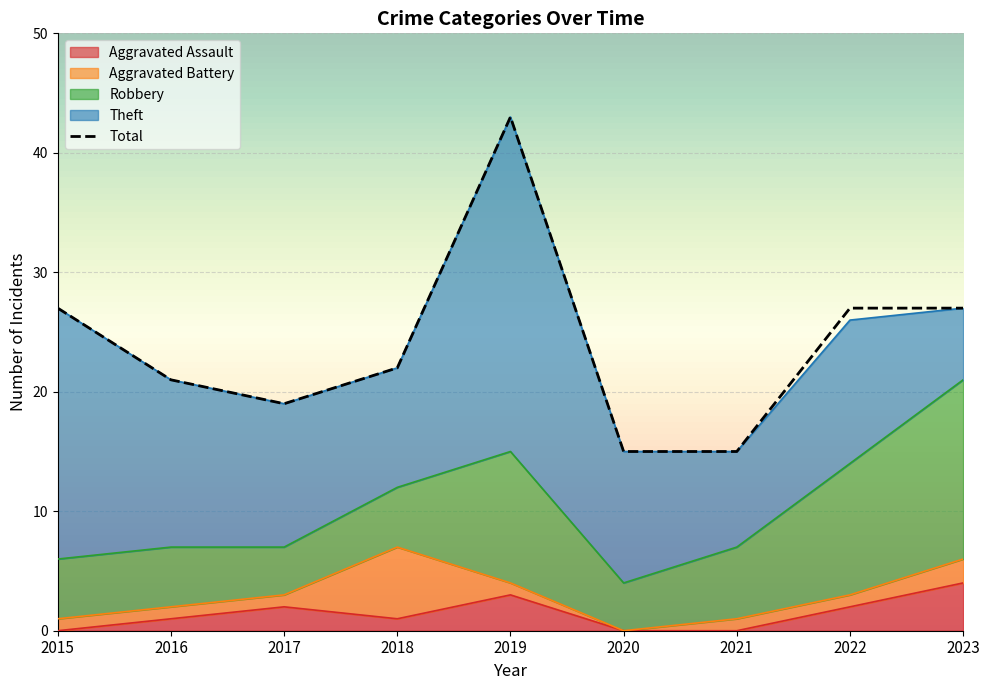

Which category has the lowest value in the Robbery series?

2017